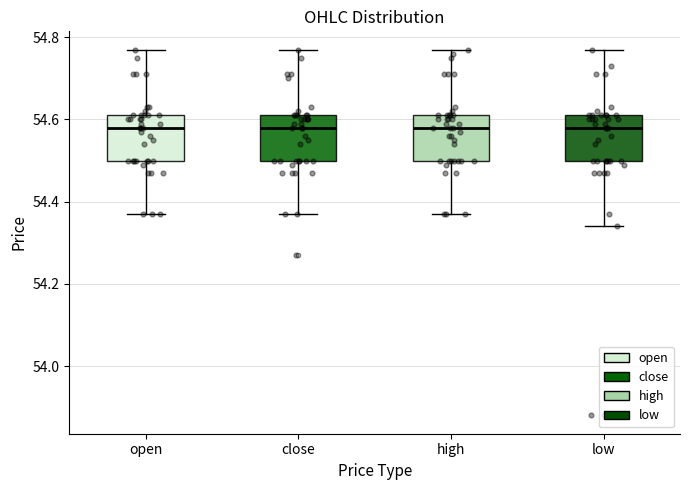

Reading left to right, transcribe this box plot: for each box, give where its median line is, the range the box spans, and where its two whiskers end, as read against the y-axis. The values are not printed on the chart, so give them approximately, as read against the axis.

open: median 54.58, box 54.50 to 54.62, whiskers 54.38 to 54.78
close: median 54.58, box 54.50 to 54.62, whiskers 54.38 to 54.78
high: median 54.58, box 54.50 to 54.62, whiskers 54.38 to 54.78
low: median 54.58, box 54.50 to 54.62, whiskers 54.34 to 54.78